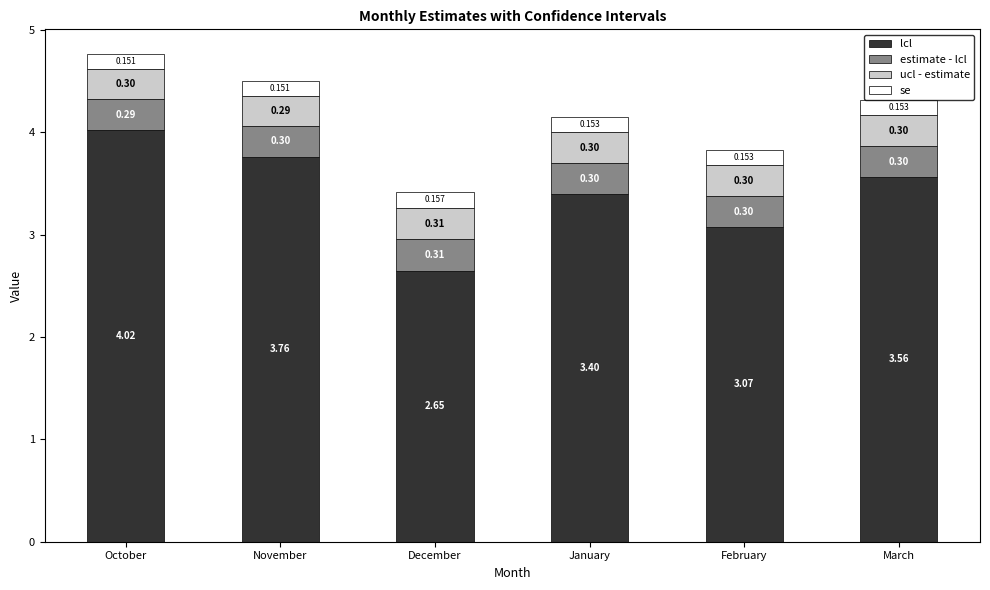

At which category is the sum across all series the highest?

October